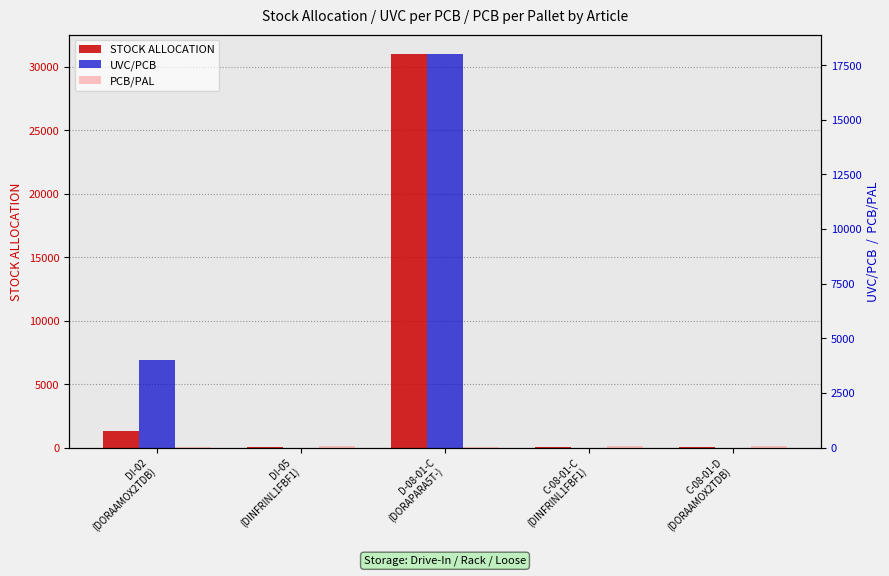

List the series in order of their peak value, lowest first.

PCB/PAL, UVC/PCB, STOCK ALLOCATION